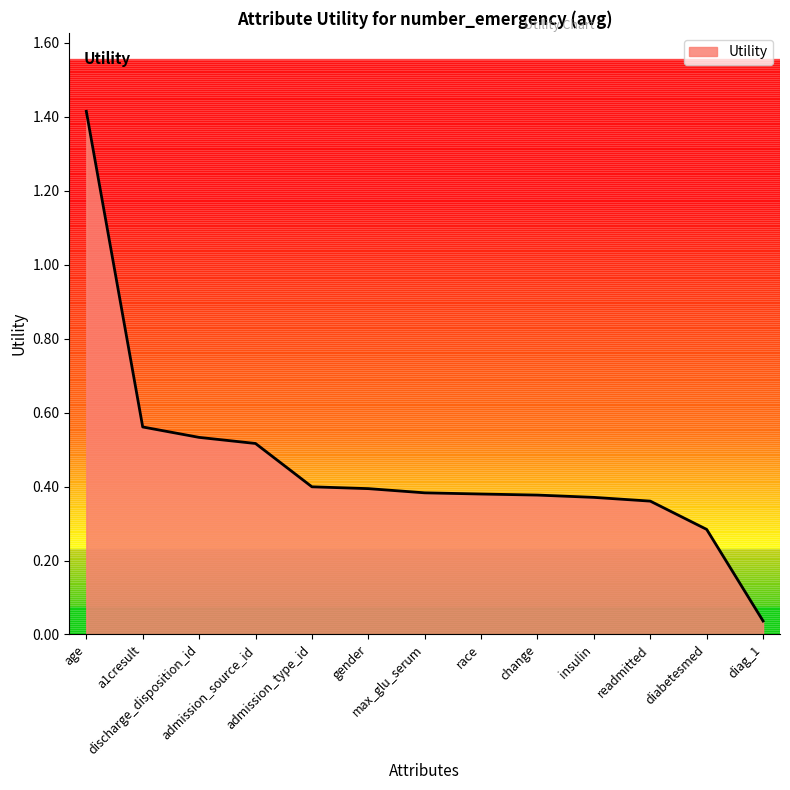

Is it true that the value at race is 0.4?

True